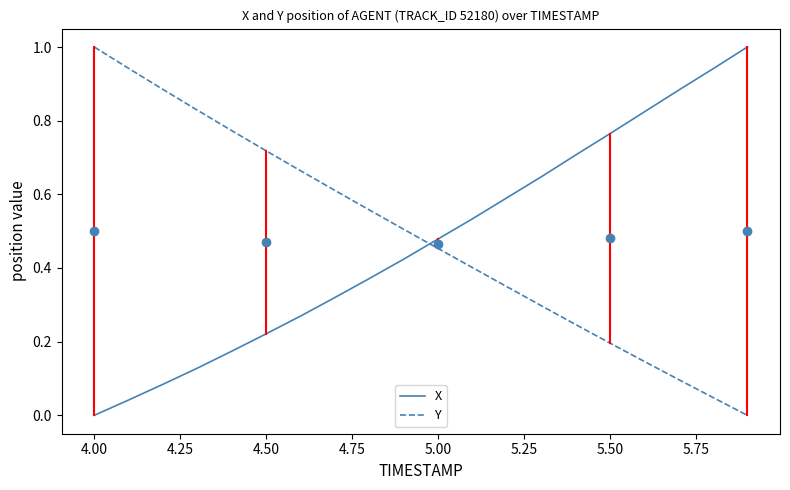

Which series ends up on top after the final intersection of X and Y?

X